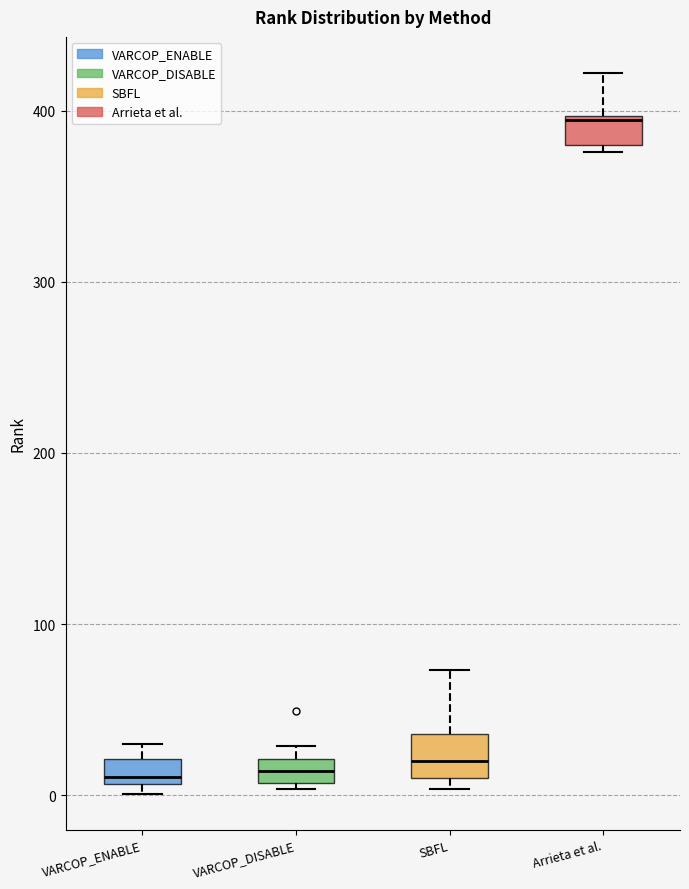

Where is the lower edge of the box for SBFL on the y-axis? The values are not printed on the chart, so give them approximately, as read against the axis.

10